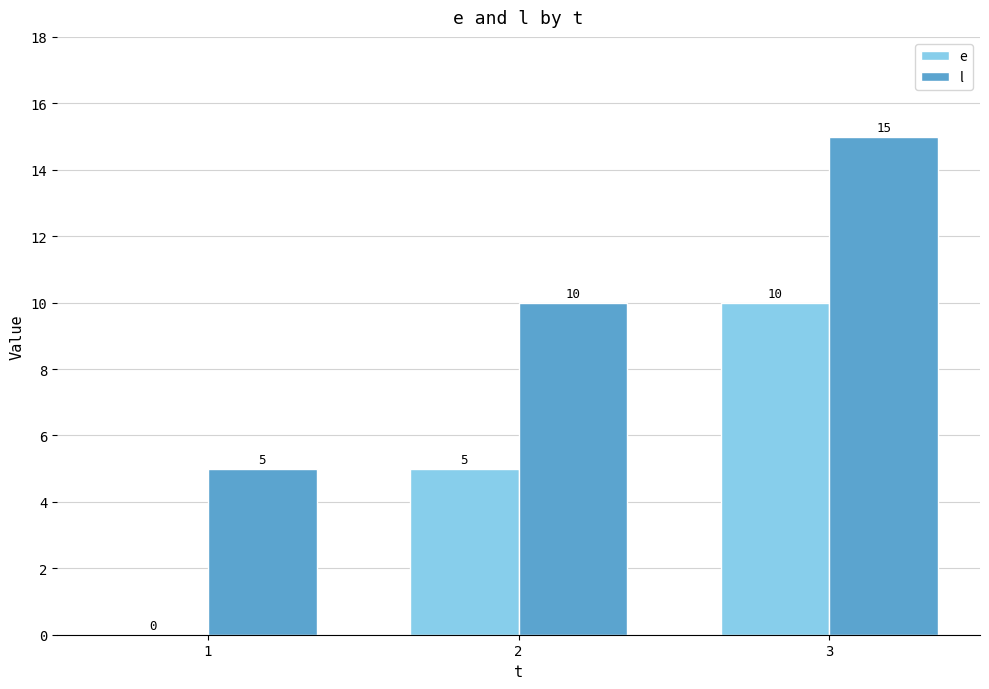

What value does the l series have at 2, to the nearest 5?

10